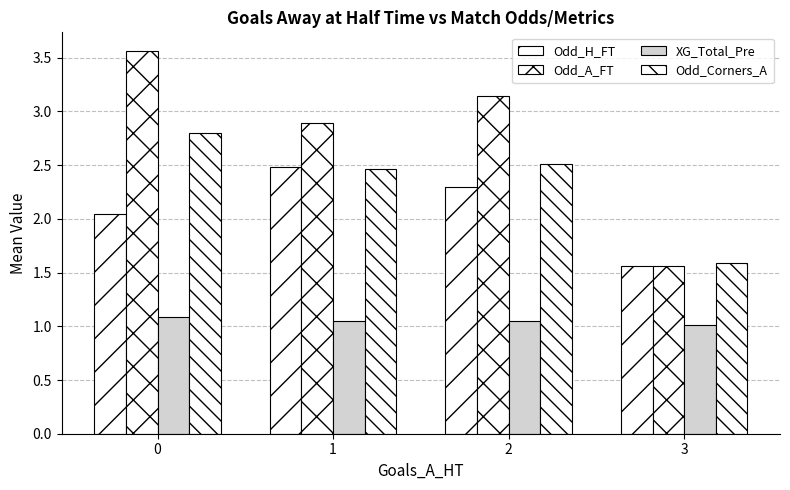

Reading right to left, transcribe all the data shown in this chart.

Odd_H_FT: 1.6	2.3	2.5	2.0
Odd_A_FT: 1.6	3.1	2.9	3.6
XG_Total_Pre: 1.0	1.1	1.0	1.1
Odd_Corners_A: 1.6	2.5	2.5	2.8